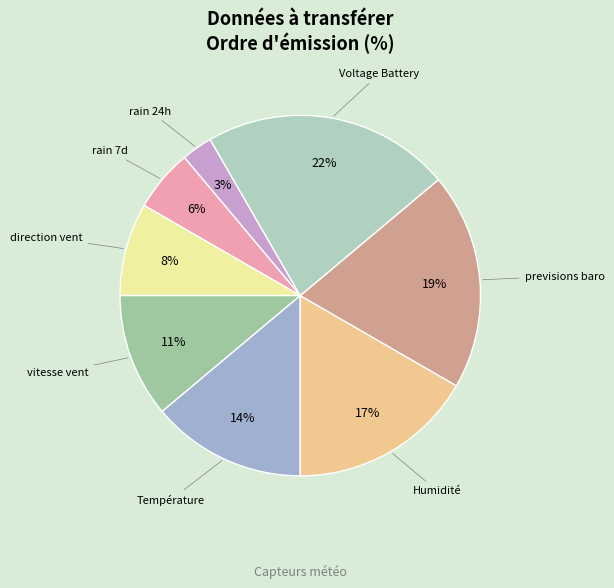

Which category has the smallest portion of the pie?

rain 24h